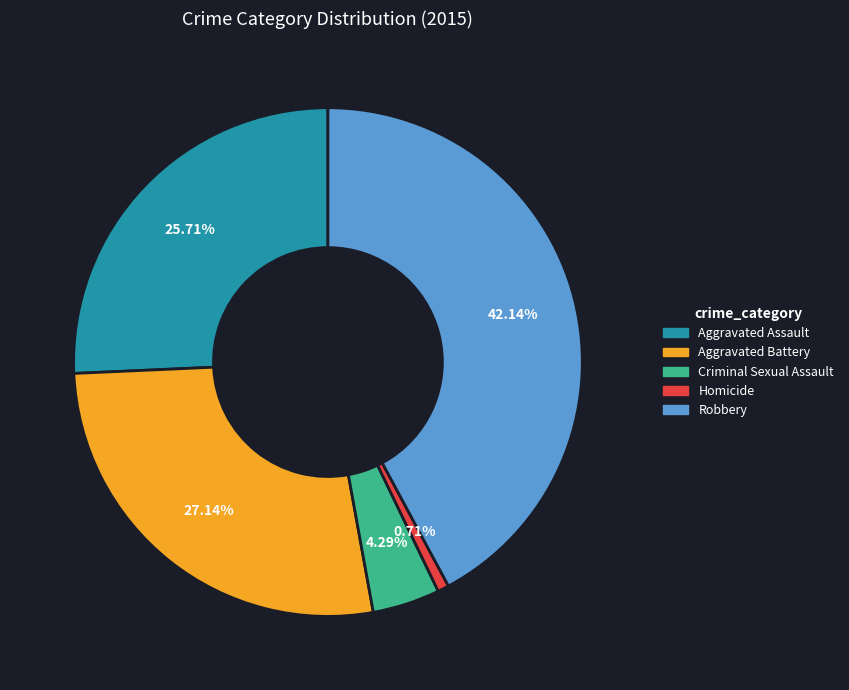

Rank the categories by value from highest to lowest.

Robbery, Aggravated Battery, Aggravated Assault, Criminal Sexual Assault, Homicide